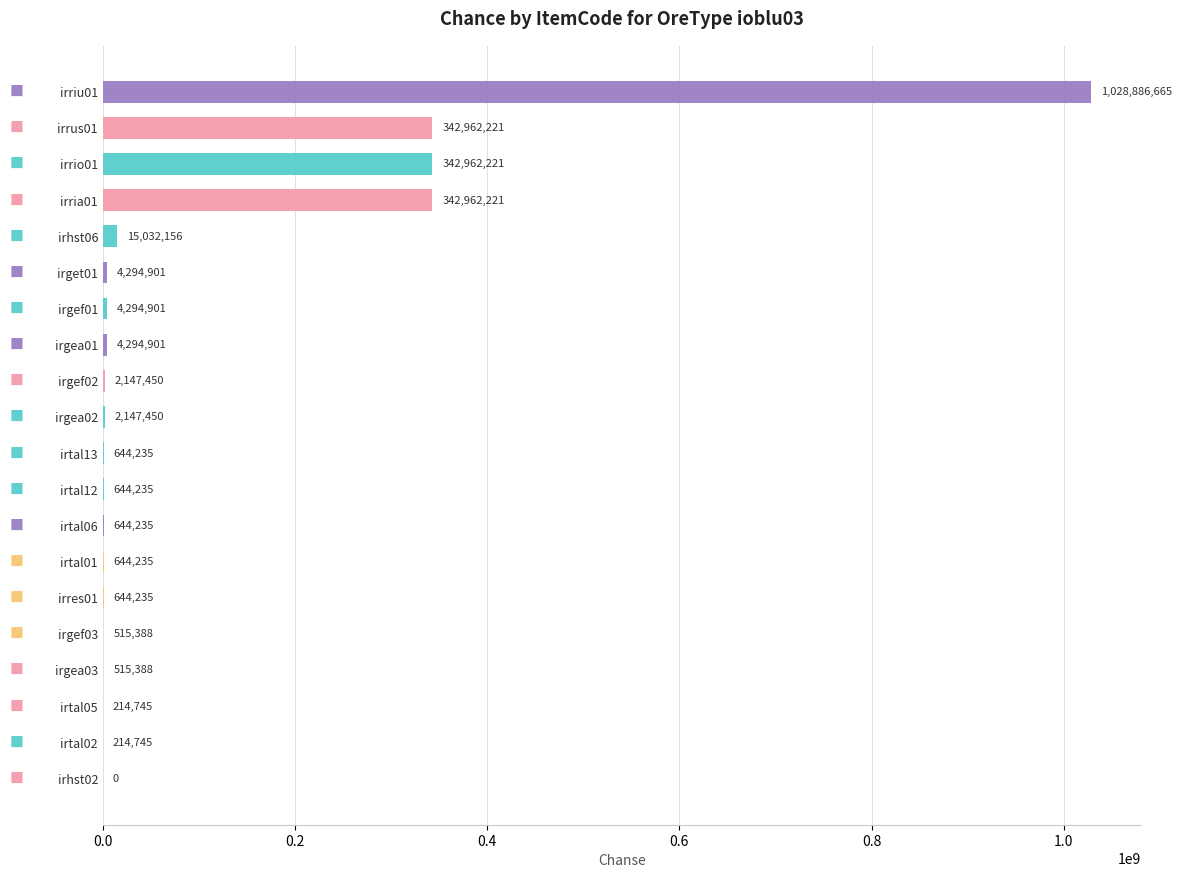

Which category has the highest value across all series?

irriu01